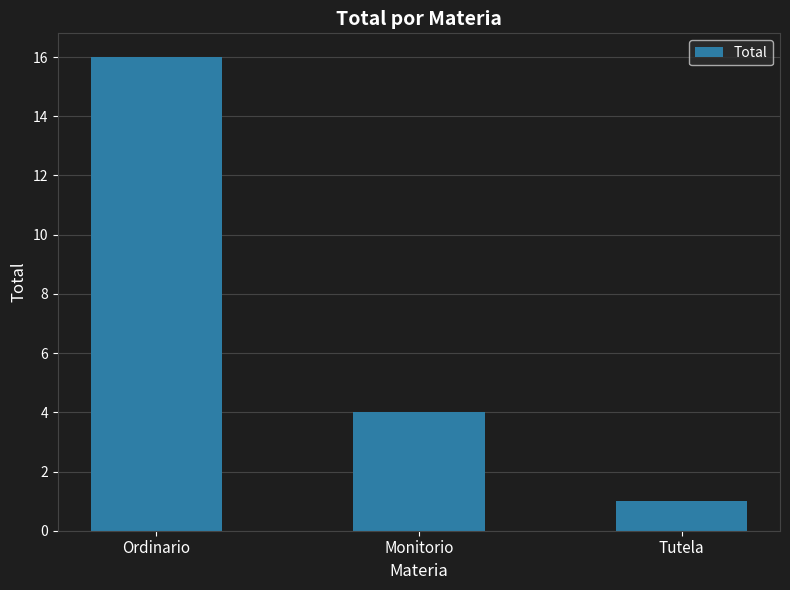

What is the maximum value shown in the chart?

16